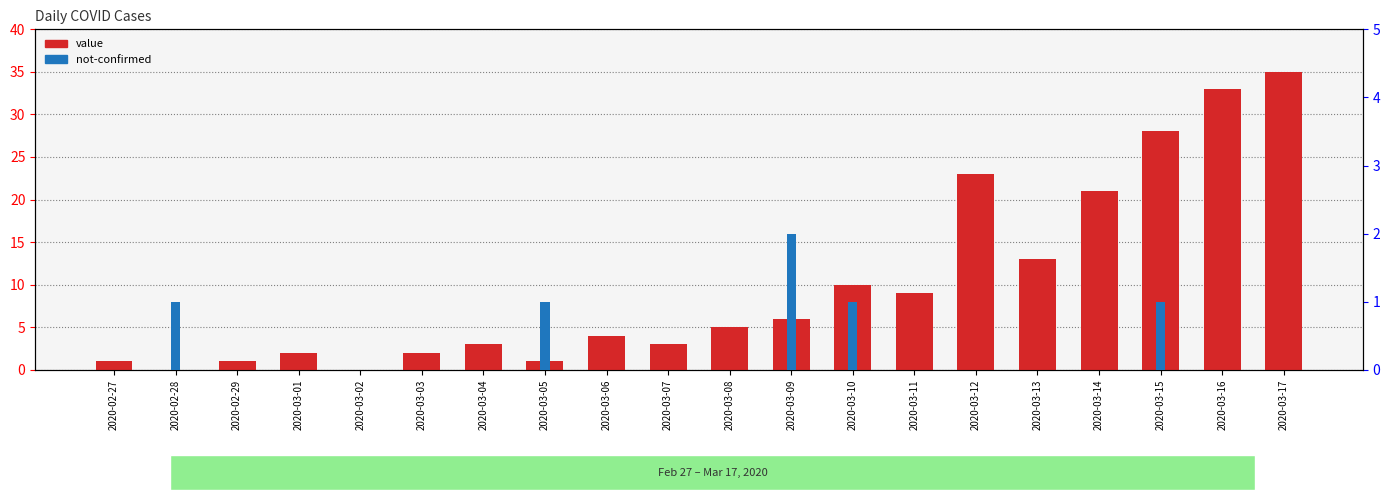

Which has a higher value, 2020-03-16 or 2020-03-05?

2020-03-16